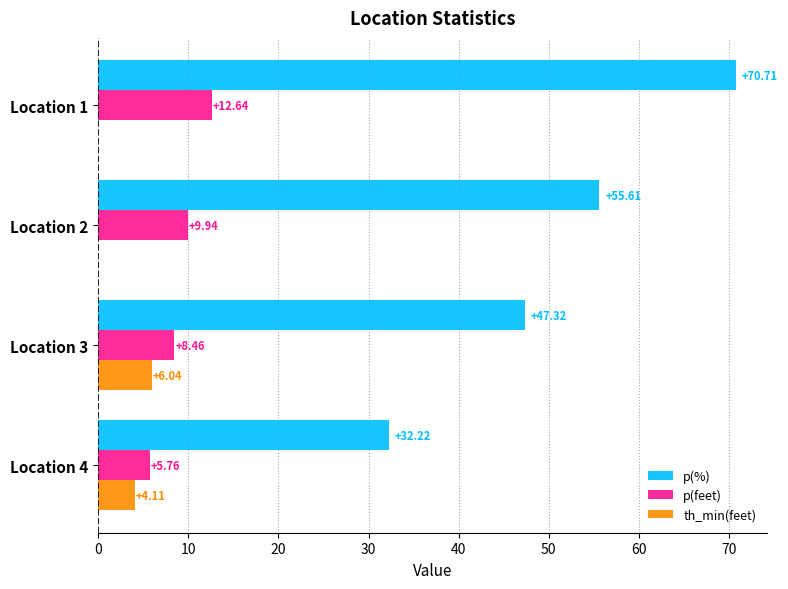

Between Location 1 and Location 3, which series saw the biggest shift?

p(%)